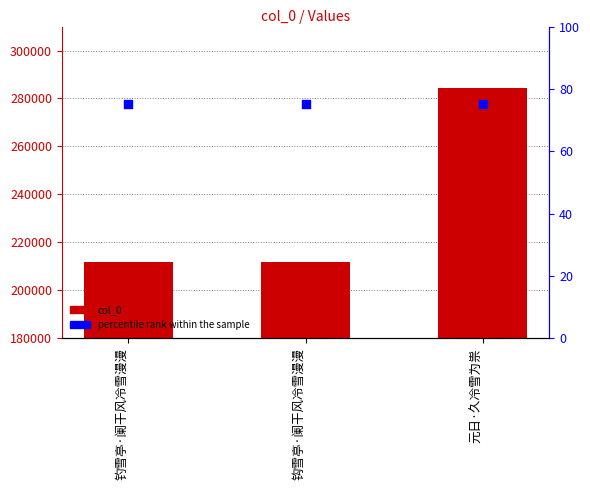

At which category is the sum across all series the highest?

元日·久冷雪为祟